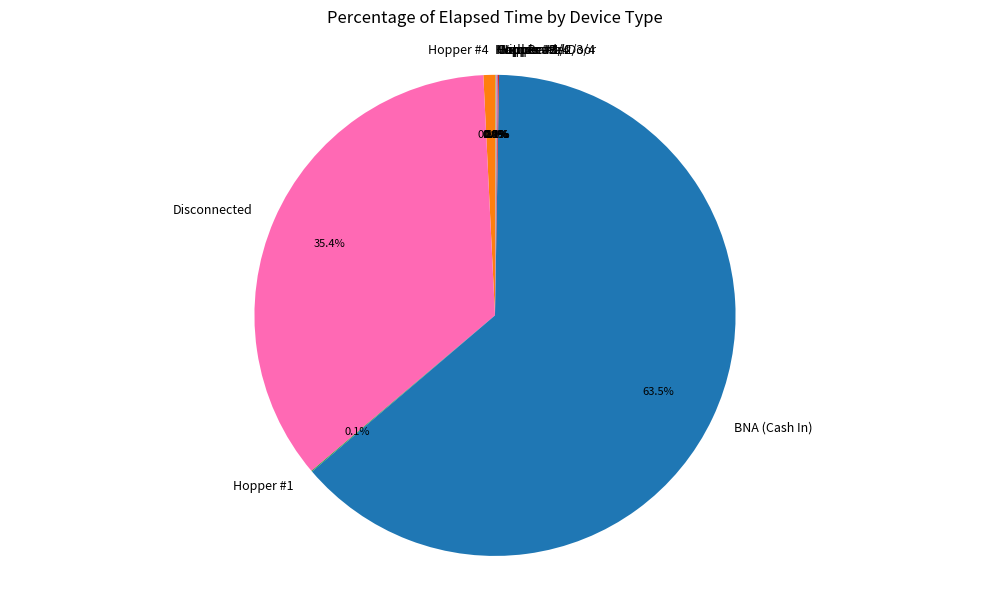

What is the largest slice in the pie chart?

BNA (Cash In)